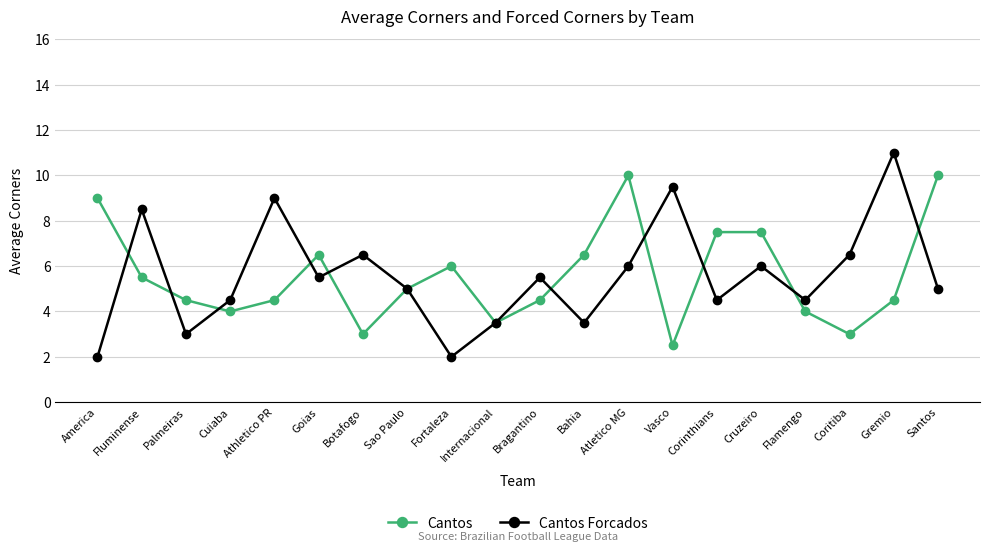

Which series changed the most between Bahia and Vasco?

Cantos Forcados